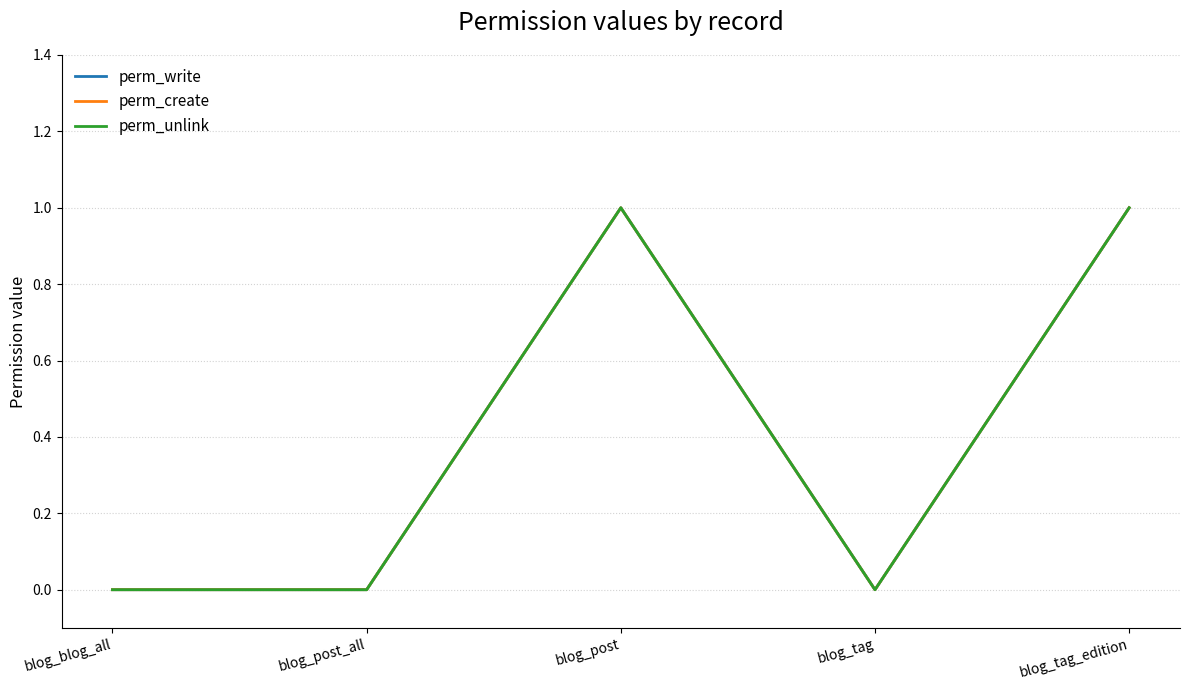

What is the label of the 2nd point from the left?

blog_post_all